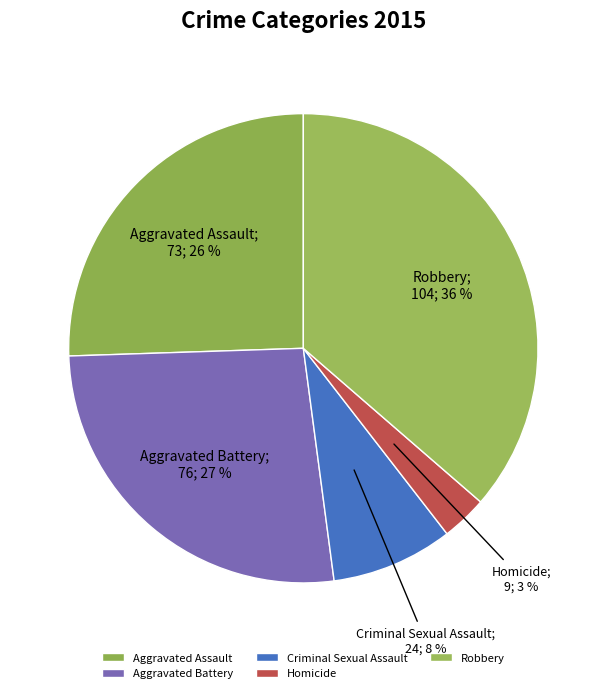

What percentage do Criminal Sexual Assault and Aggravated Assault together represent?

33.9%